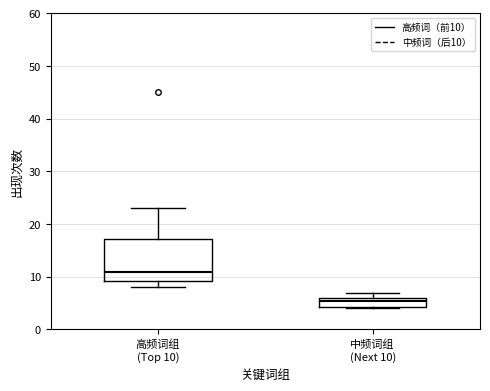

Where is the upper edge of the box for 中频词组 (Next 10) on the y-axis? The values are not printed on the chart, so give them approximately, as read against the axis.

6